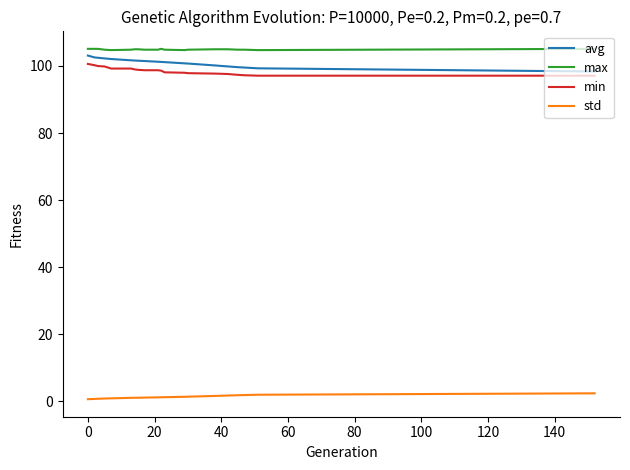

True or false: std and avg cross at least once.

False